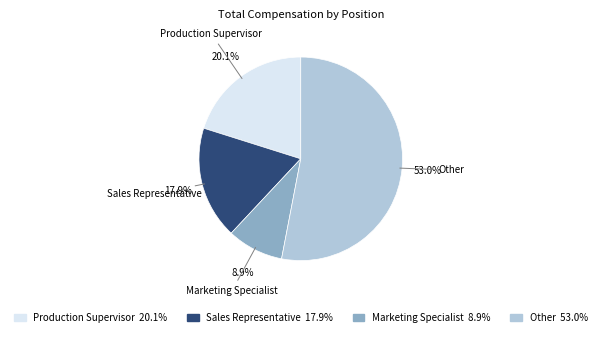

Which slice is the smallest?

Marketing Specialist 8.9%